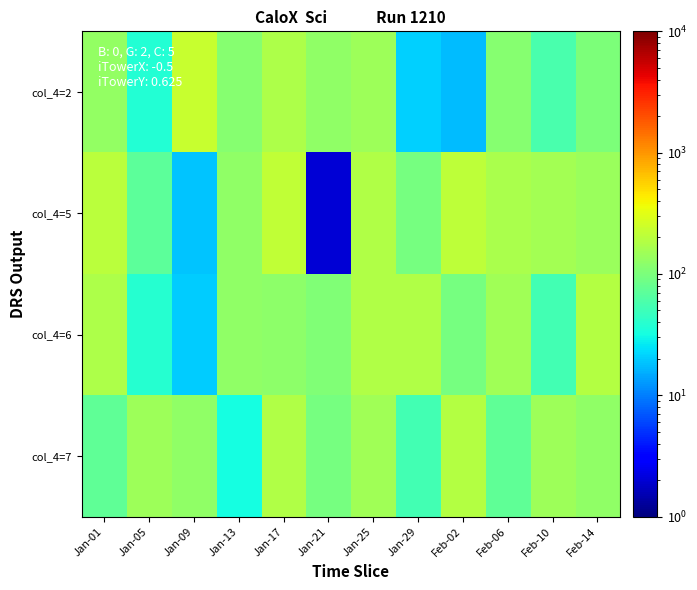

Reading left to right, what are all the values shown in this chart?

col_4=2: Jan-01=129.4	Jan-05=36.6	Jan-09=230.1	Jan-13=114.4	Jan-17=176.2	Jan-21=126.9	Jan-25=143.5	Jan-29=20.9	Feb-02=17.5	Feb-06=114.3	Feb-10=57.0	Feb-14=100.7
col_4=5: Jan-01=201.6	Jan-05=71.1	Jan-09=18.9	Jan-13=125.4	Jan-17=216.3	Jan-21=2.0	Jan-25=177.9	Jan-29=95.9	Feb-02=211.9	Feb-06=167.3	Feb-10=157.4	Feb-14=141.4
col_4=6: Jan-01=177.3	Jan-05=38.1	Jan-09=20.4	Jan-13=124.3	Jan-17=122.0	Jan-21=103.8	Jan-25=181.7	Jan-29=179.4	Feb-02=95.5	Feb-06=153.9	Feb-10=53.5	Feb-14=186.5
col_4=7: Jan-01=74.9	Jan-05=145.4	Jan-09=126.2	Jan-13=32.2	Jan-17=179.4	Jan-21=95.5	Jan-25=153.9	Jan-29=53.5	Feb-02=186.5	Feb-06=74.9	Feb-10=145.4	Feb-14=126.2